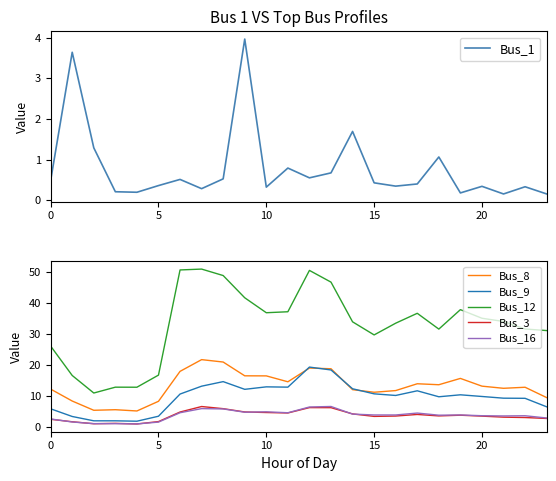

Where is Bus_9 nearest to the value 10?

20